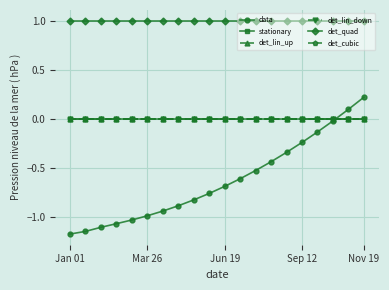

What is the value of the det_quad point at the 4th from the left?

1.0